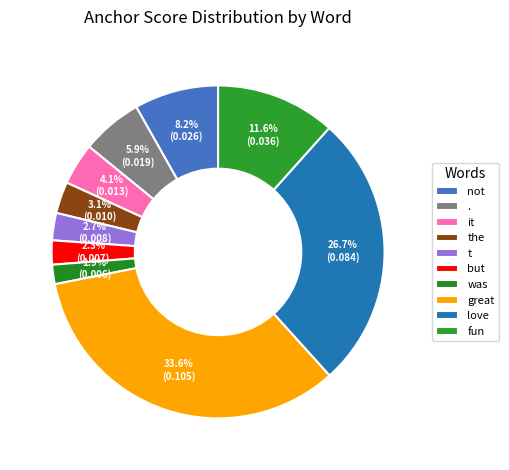

Is there a majority slice in this chart?

No